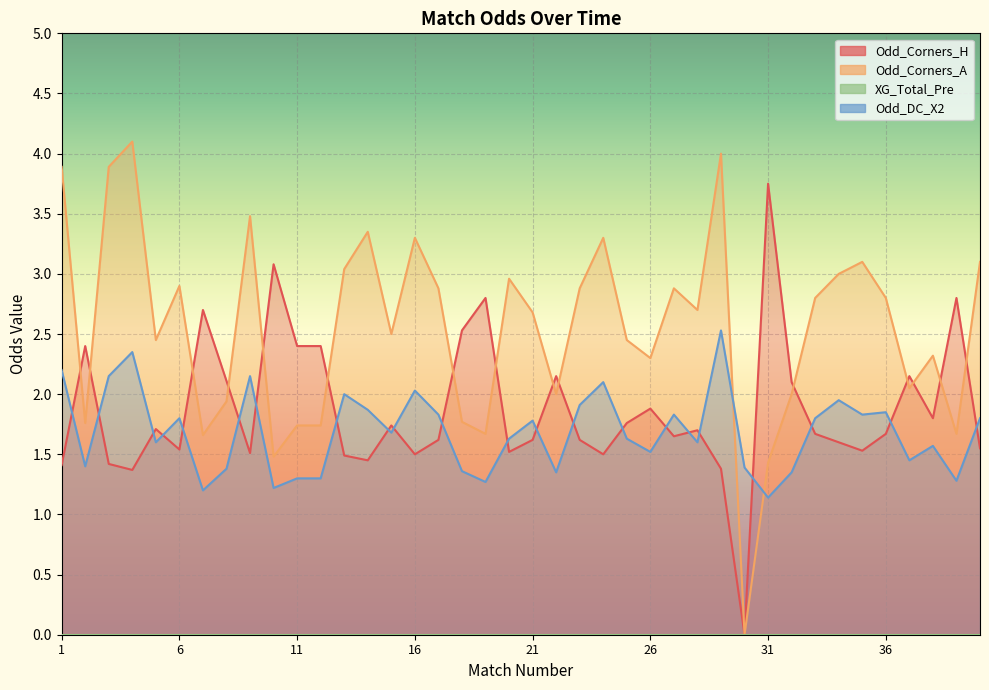

Reading left to right, list all the values displayed in this chart.

Odd_Corners_H: 1.4	2.4	1.4	1.4	1.7	1.5	2.7	2.1	1.5	3.1	2.4	2.4	1.5	1.4	1.7	1.5	1.6	2.5	2.8	1.5	1.6	2.1	1.6	1.5	1.8	1.9	1.6	1.7	1.4	0.0	3.8	2.1	1.7	1.6	1.5	1.7	2.1	1.8	2.8	1.6
Odd_Corners_A: 3.9	1.8	3.9	4.1	2.5	2.9	1.7	1.9	3.5	1.5	1.7	1.7	3.0	3.4	2.5	3.3	2.9	1.8	1.7	3.0	2.7	2.0	2.9	3.3	2.5	2.3	2.9	2.7	4.0	0.0	1.4	2.0	2.8	3.0	3.1	2.8	2.0	2.3	1.7	3.1
Odd_DC_X2: 2.2	1.4	2.1	2.4	1.6	1.8	1.2	1.4	2.1	1.2	1.3	1.3	2.0	1.9	1.7	2.0	1.8	1.4	1.3	1.6	1.8	1.4	1.9	2.1	1.6	1.5	1.8	1.6	2.5	1.4	1.1	1.4	1.8	1.9	1.8	1.9	1.4	1.6	1.3	1.8